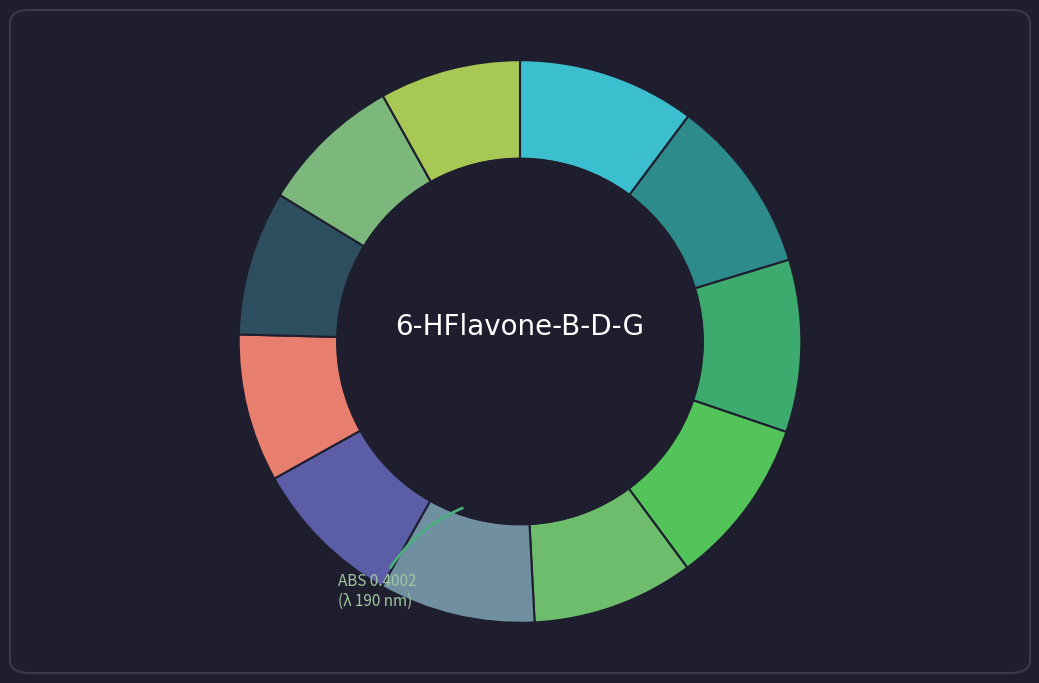

Count the number of slices in the pie.

11